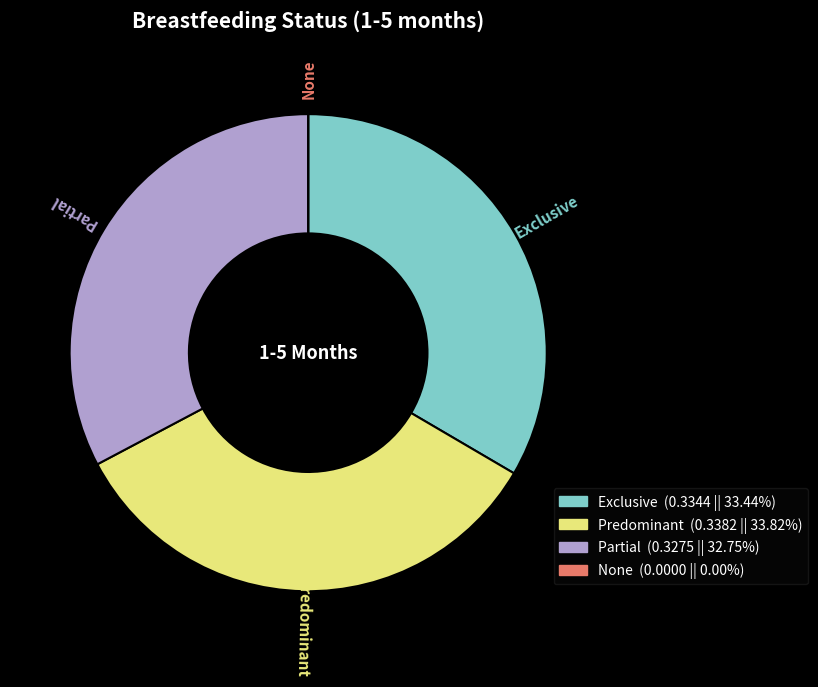

Is Partial the majority of the pie?

No